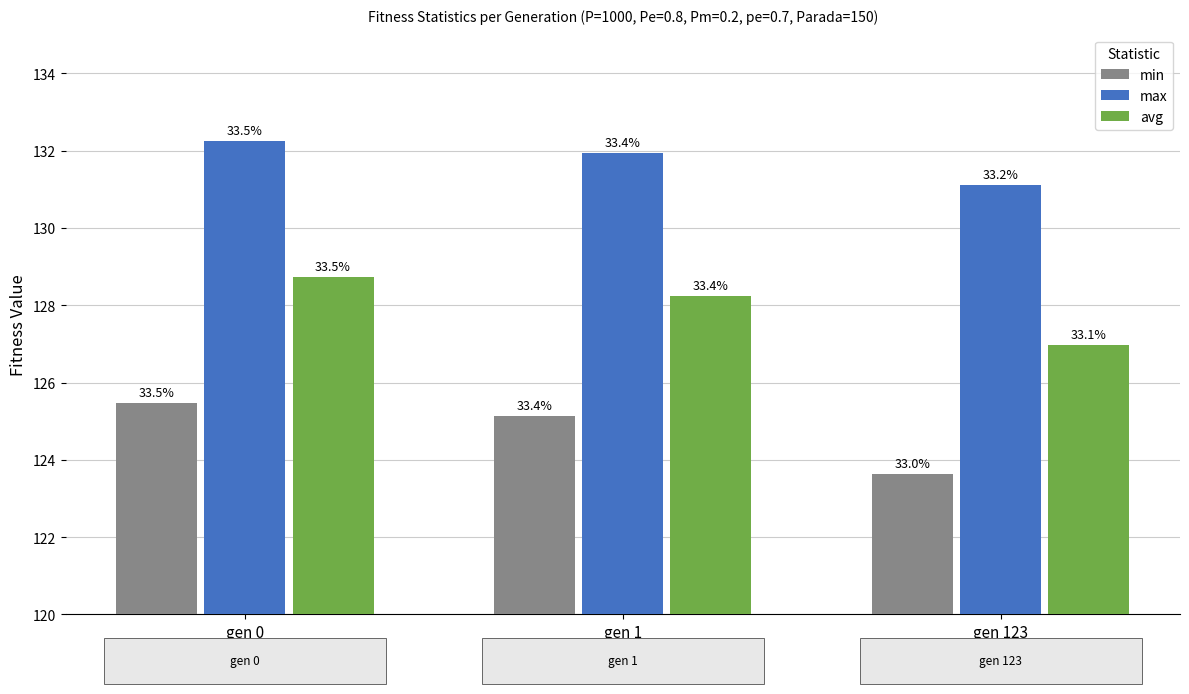

Reading left to right, extract all data points from this chart.

min: 125.5	125.1	123.6
max: 132.2	131.9	131.1
avg: 128.7	128.2	127.0